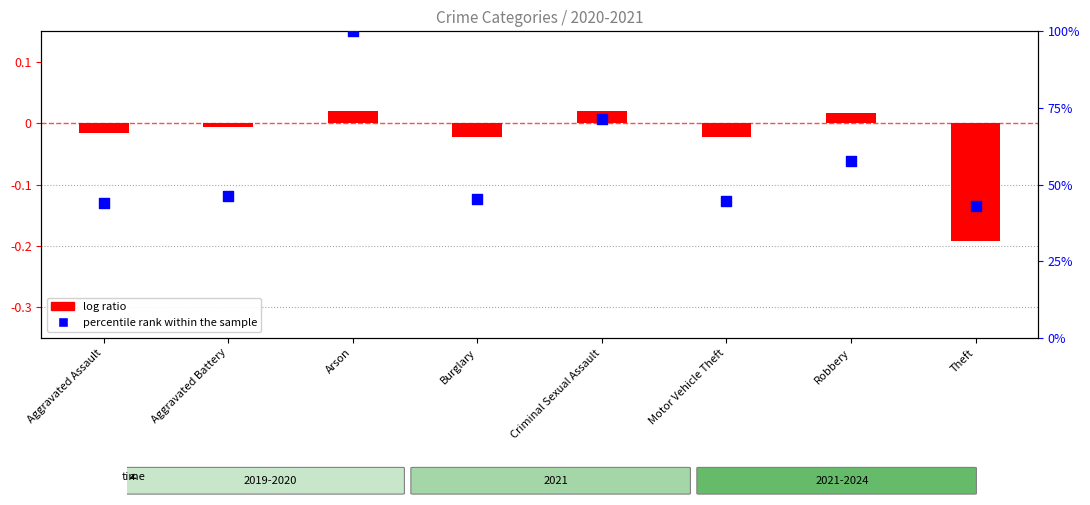

What are all the series names shown in the legend?

log ratio, percentile rank within the sample